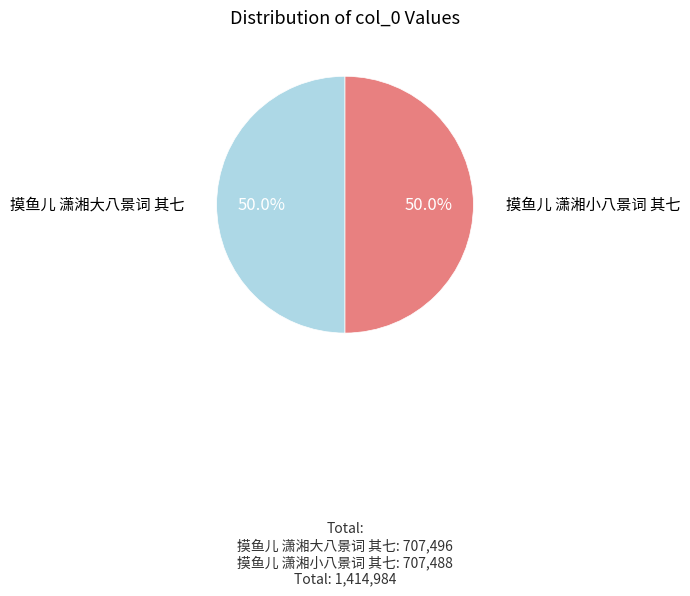

What percentage is NOT represented by 摸鱼儿 潇湘小八景词 其七?

50.0%